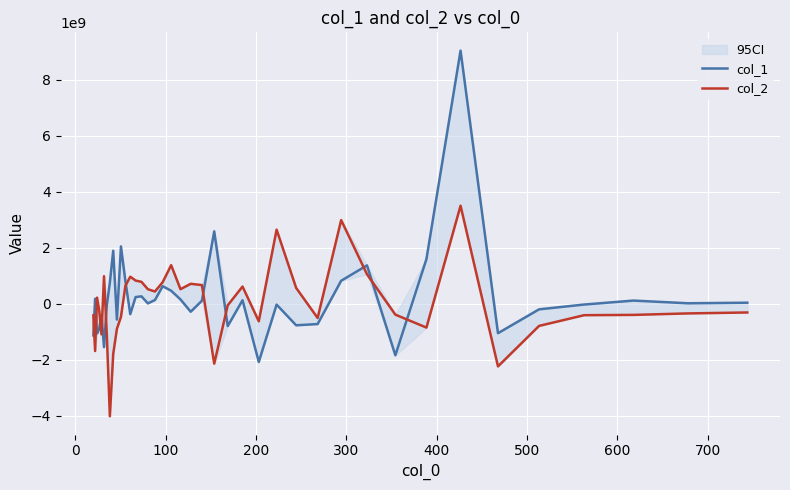

What are all the series names shown in the legend?

col_1, col_2